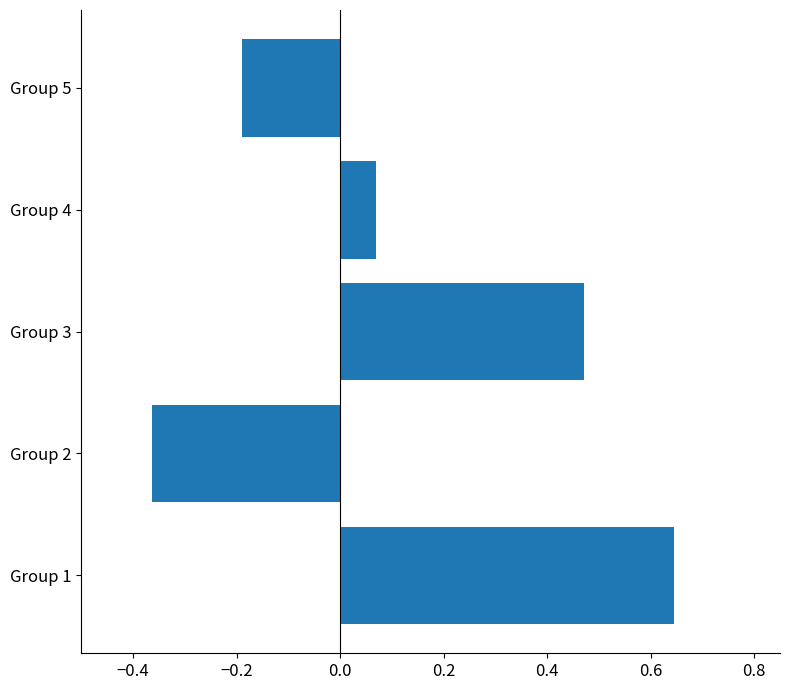

What is the difference between the second highest and second lowest values?

0.7